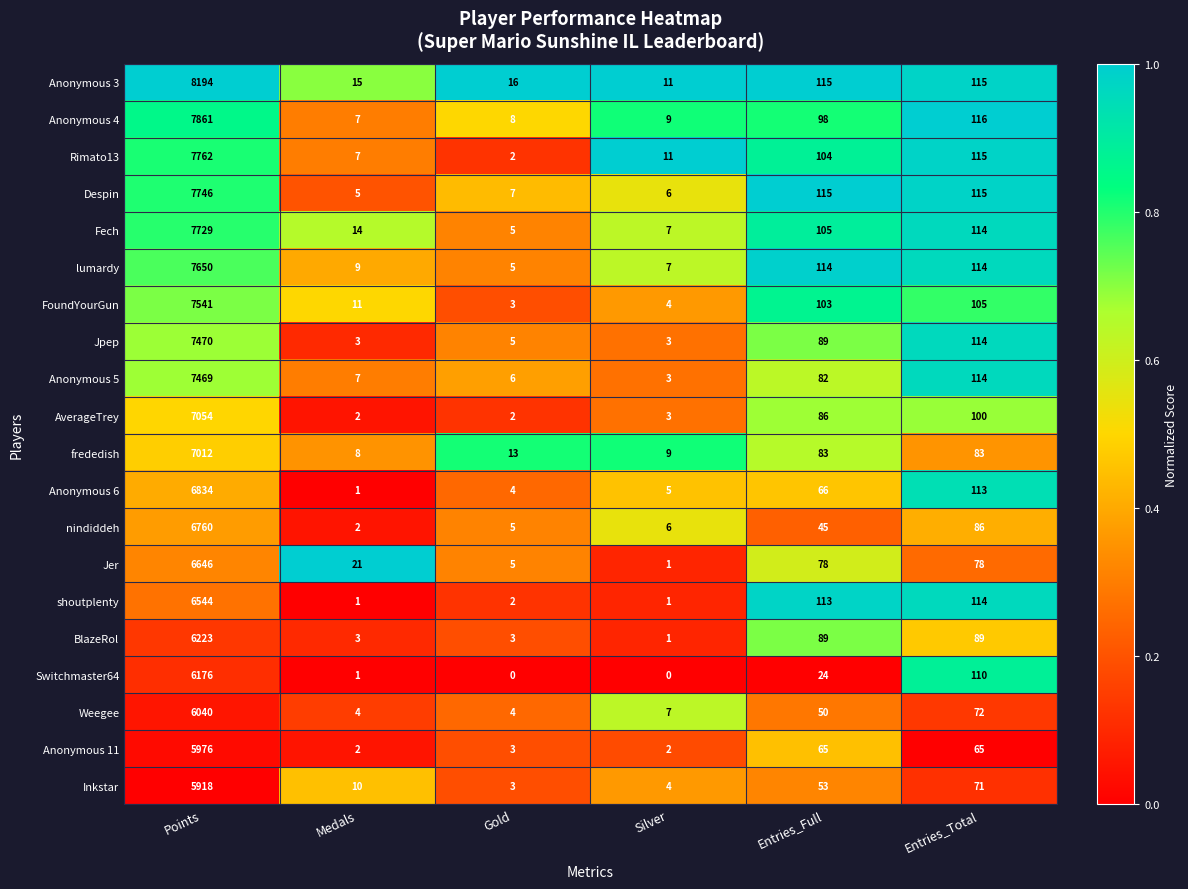

How many data points does each series have?

6